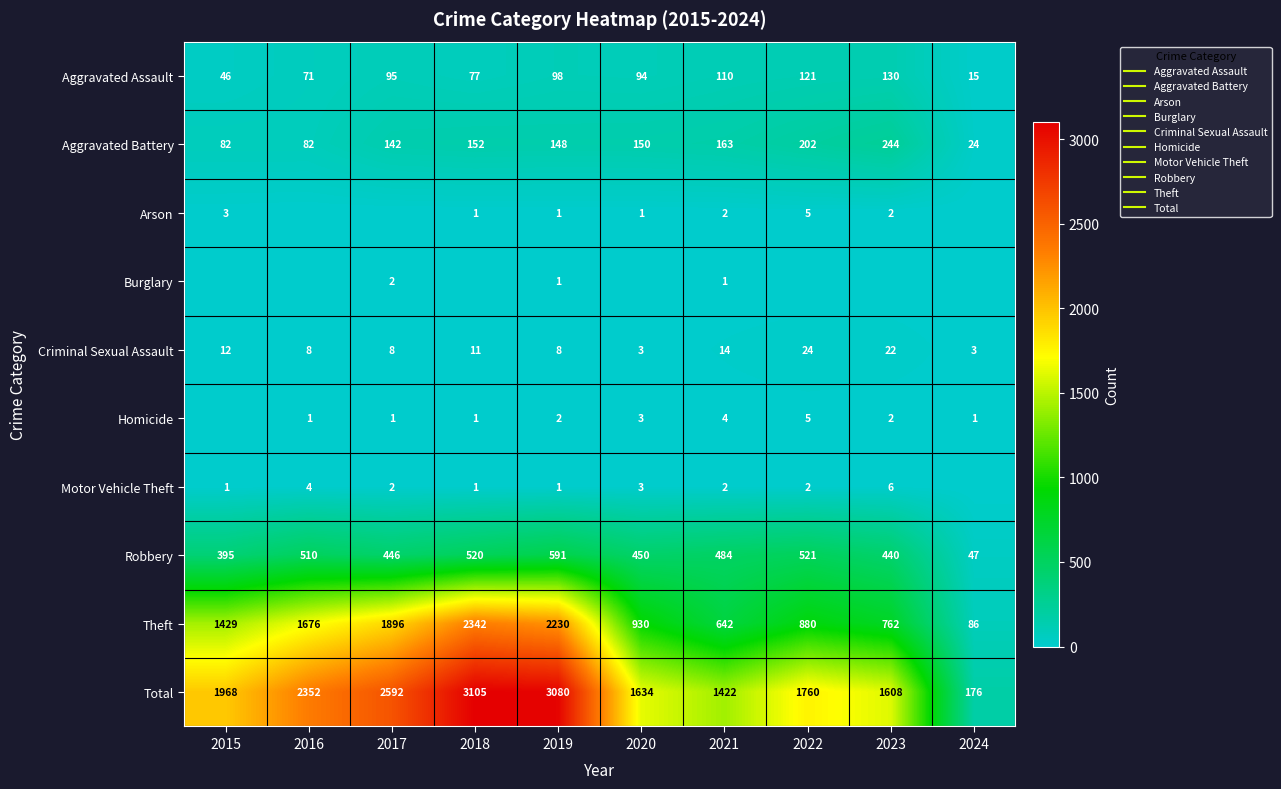

At how many categories does at least one series exceed 1865?

5